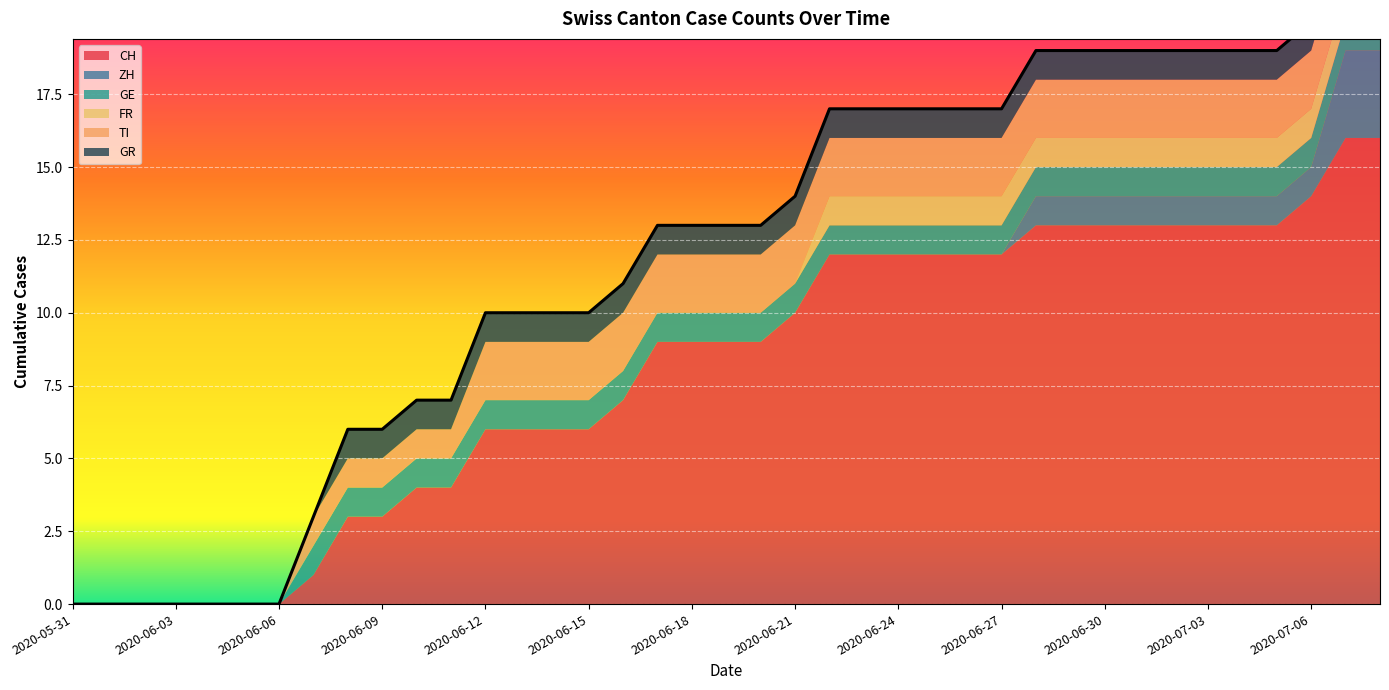

What is the difference between the maximum and minimum values in the GR series?

1